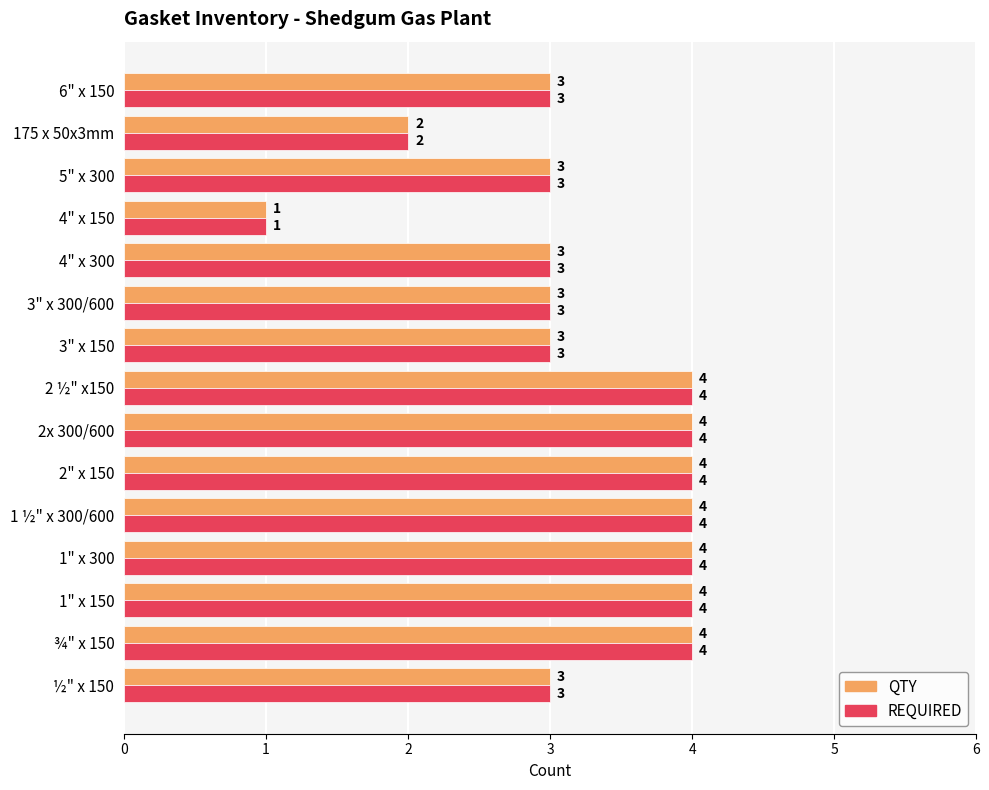

What is the average value of the QTY series?

3